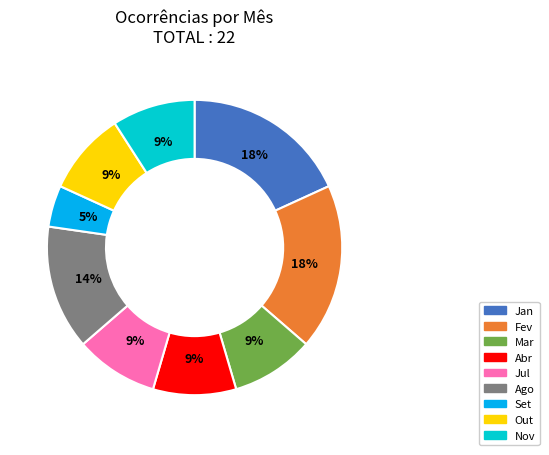

To the nearest percent, what is the combined percentage of Fev and Jan?

36%